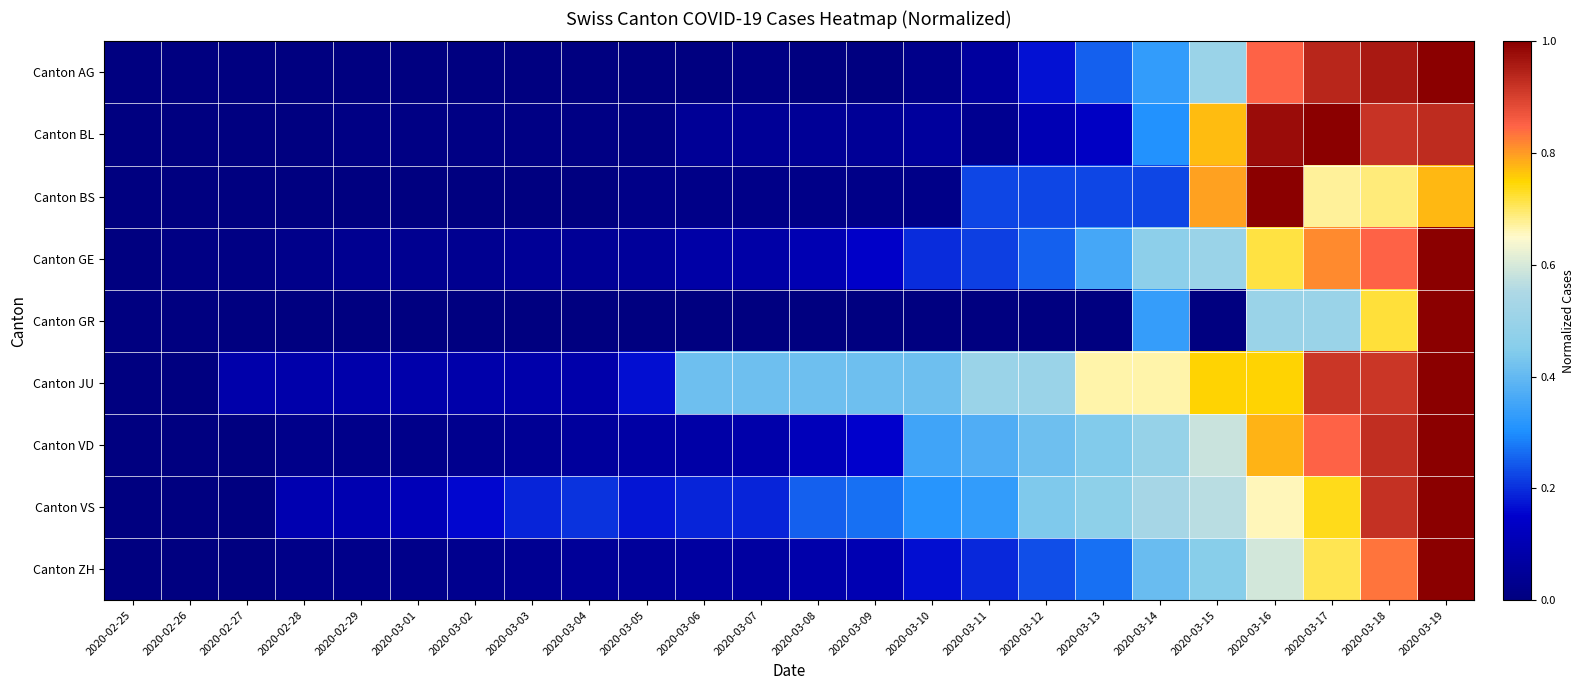

At how many categories does at least one series exceed 0?

23